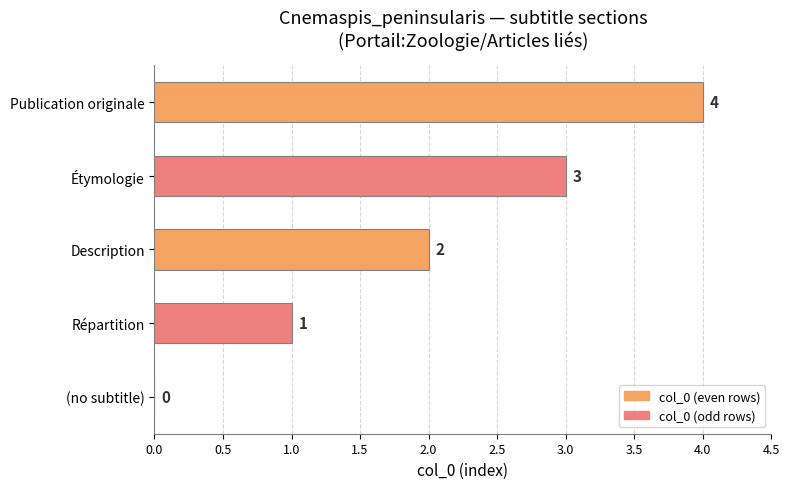

Which has a higher value, Répartition or Étymologie?

Étymologie